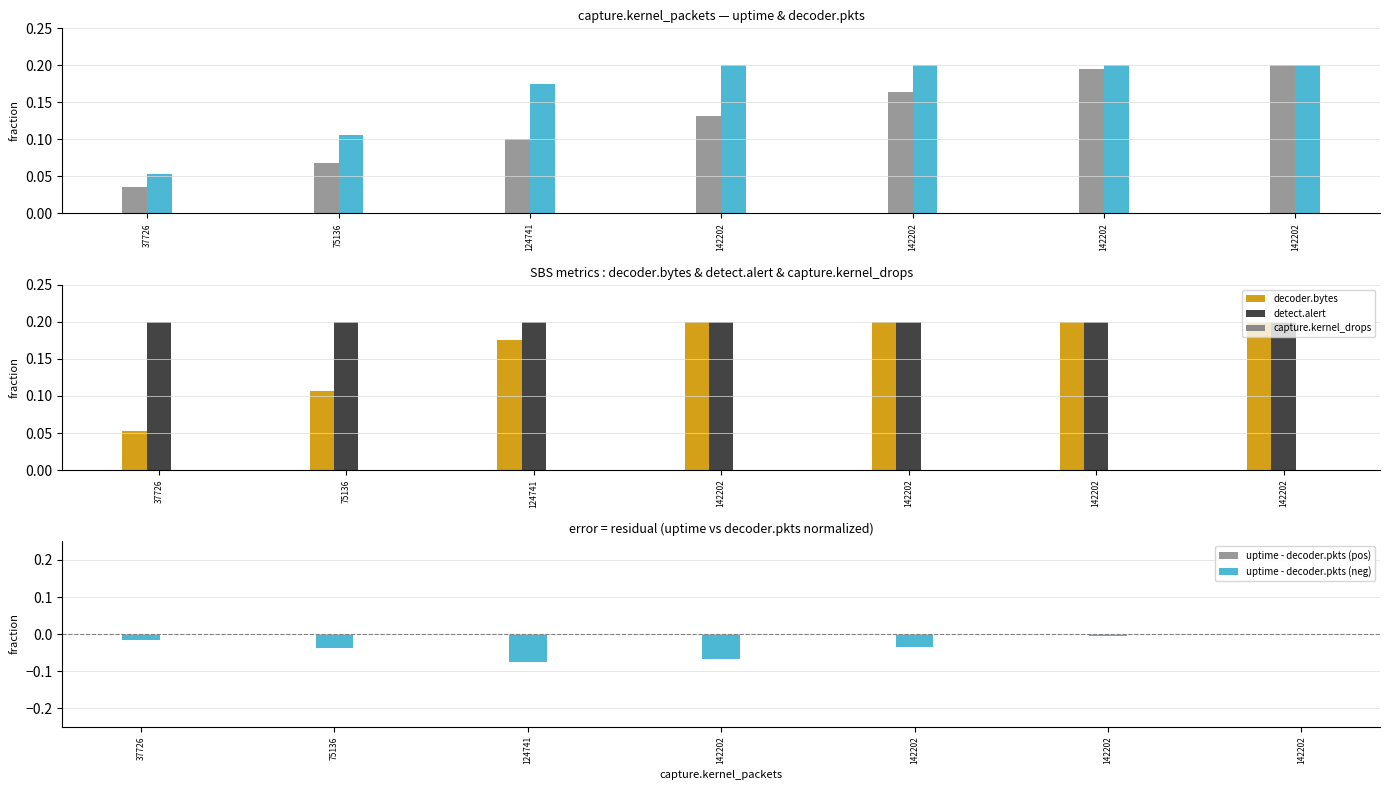

What is the total value across all series at 142202?

0.5